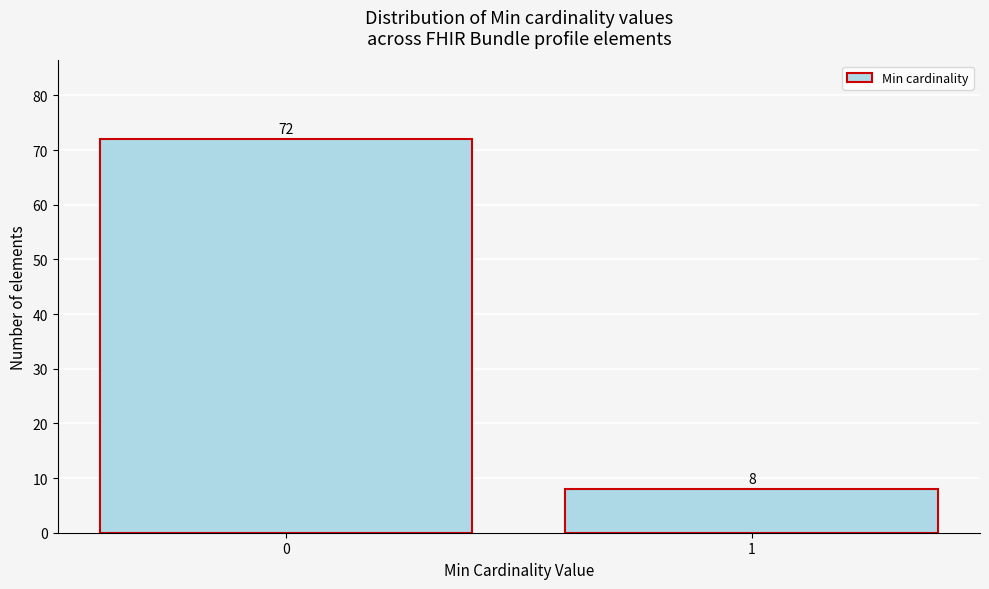

Reading right to left, list all the values displayed in this chart.

8	72